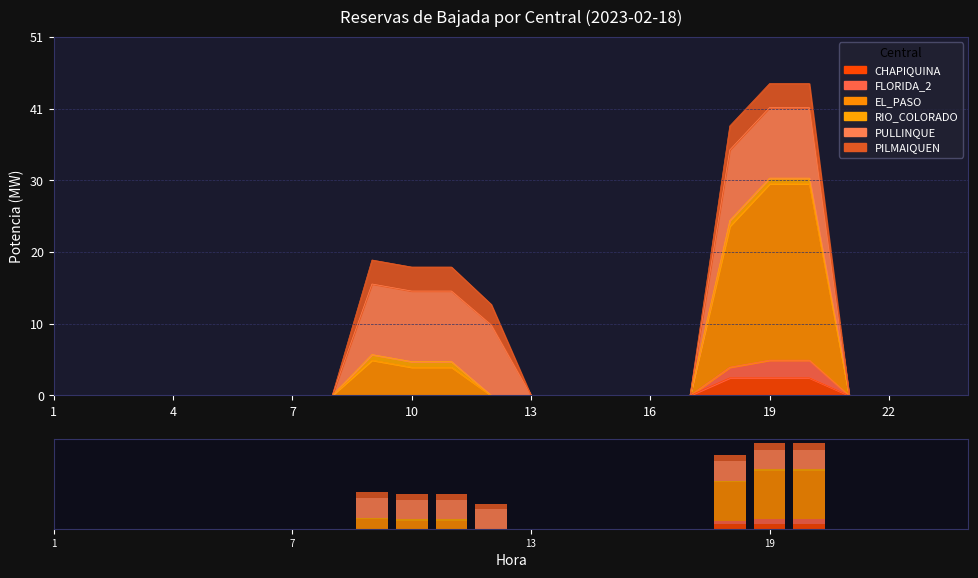

At which label does RIO_COLORADO reach its minimum?

1